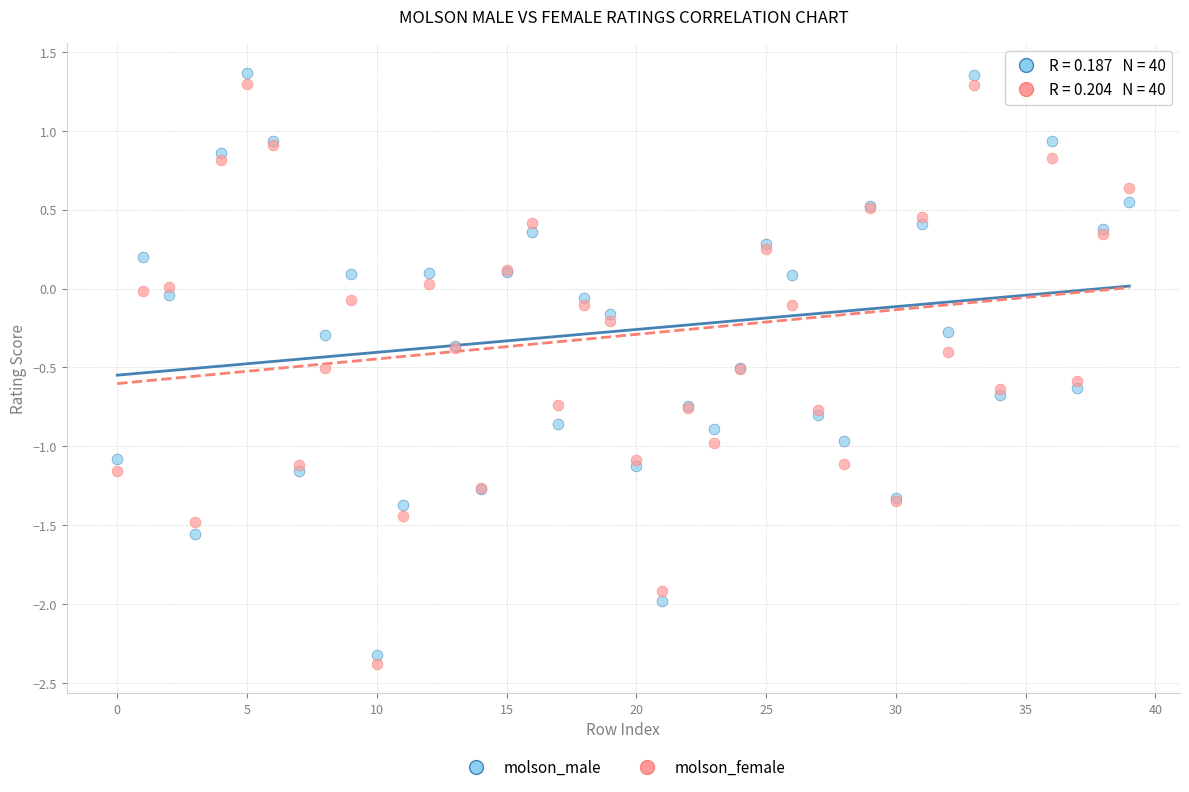

Which series has the largest Y range (max minus min)?

molson_male